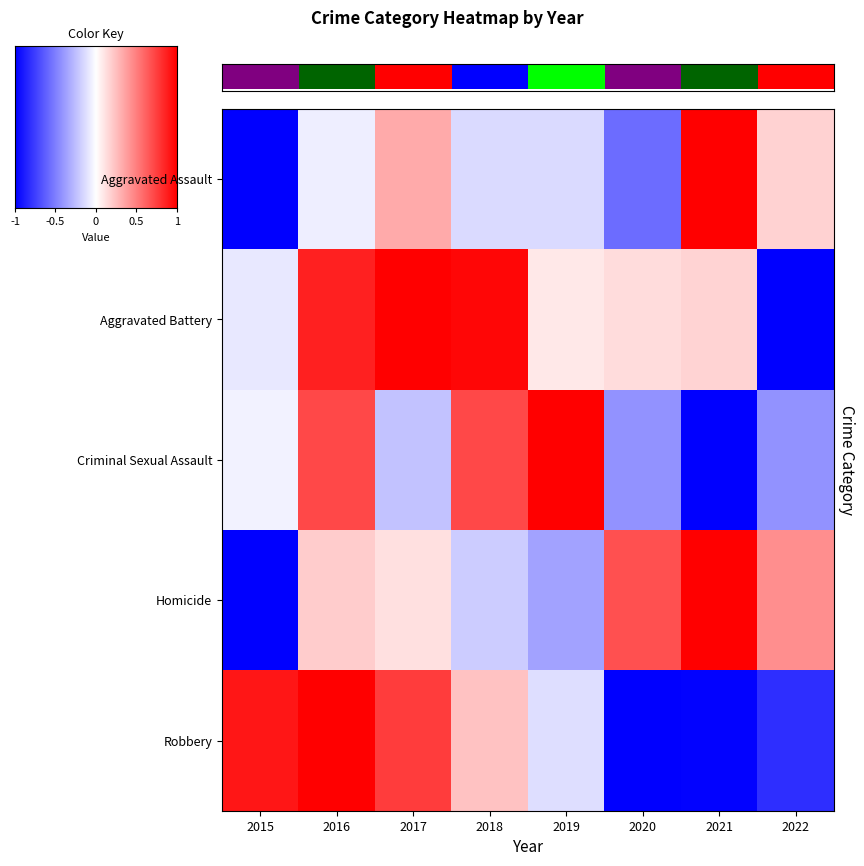

Reading left to right, what are all the values shown in this chart?

Aggravated Assault: 2015=-1.0	2016=-0.1	2017=0.3	2018=-0.1	2019=-0.1	2020=-0.6	2021=1.0	2022=0.2
Aggravated Battery: 2015=-0.1	2016=0.9	2017=1.0	2018=1.0	2019=0.1	2020=0.1	2021=0.2	2022=-1.0
Criminal Sexual Assault: 2015=-0.0	2016=0.7	2017=-0.2	2018=0.7	2019=1.0	2020=-0.4	2021=-1.0	2022=-0.4
Homicide: 2015=-1.0	2016=0.2	2017=0.1	2018=-0.2	2019=-0.4	2020=0.7	2021=1.0	2022=0.4
Robbery: 2015=0.9	2016=1.0	2017=0.8	2018=0.2	2019=-0.1	2020=-1.0	2021=-1.0	2022=-0.8